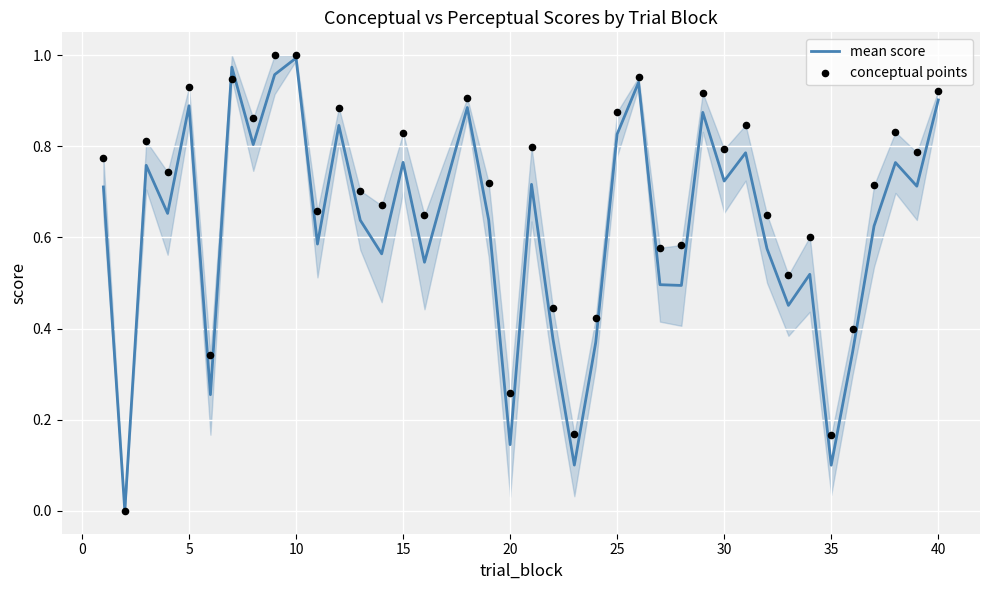

Which series contains the highest Y value?

conceptual points